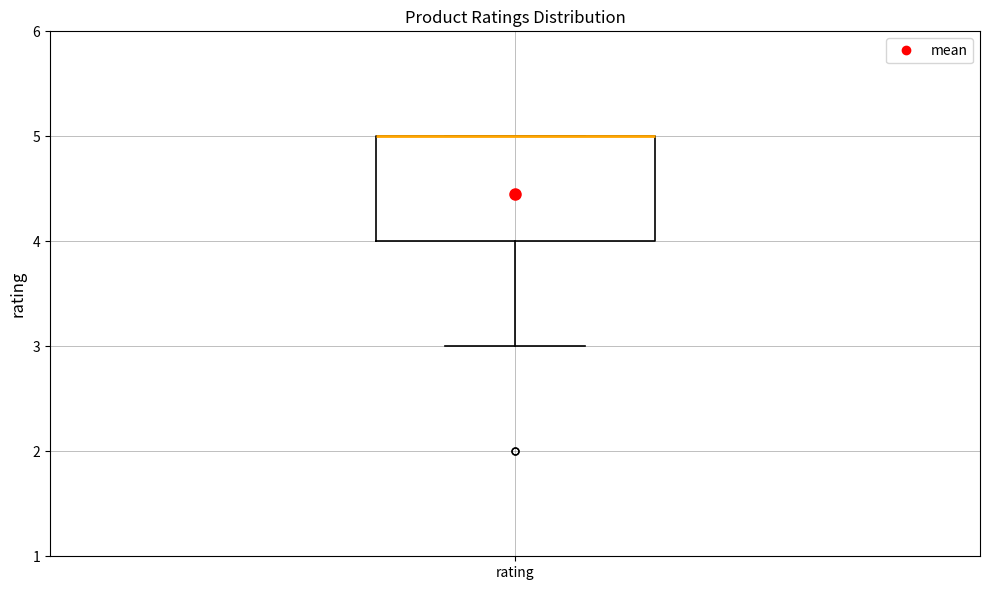

Transcribe this box plot: give where the median line is, the range the box spans, and where the two whiskers end, as read against the y-axis. The values are not printed on the chart, so give them approximately, as read against the axis.

median 5 (drawn on the box's upper edge), box 4 to 5, whiskers 3 to 5